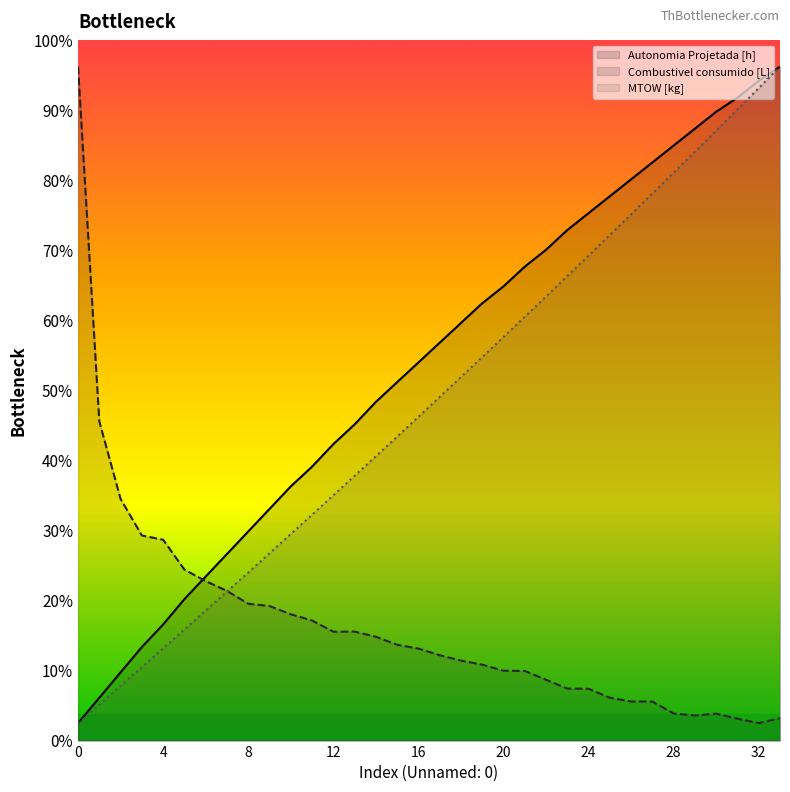

Between 1 and 13, which is larger?

13